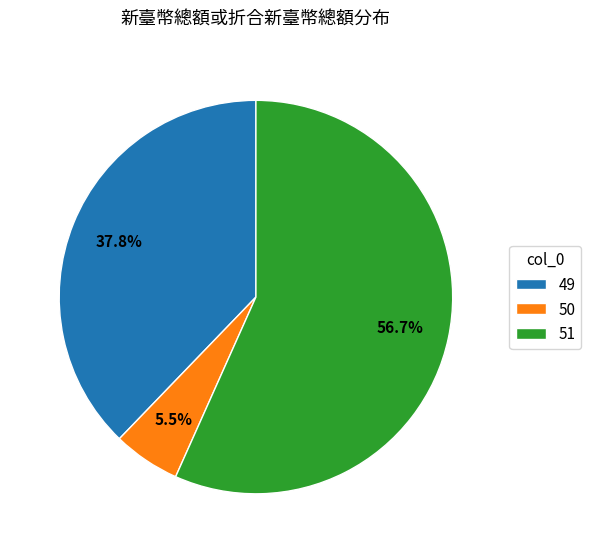

Does any single category account for the majority?

Yes